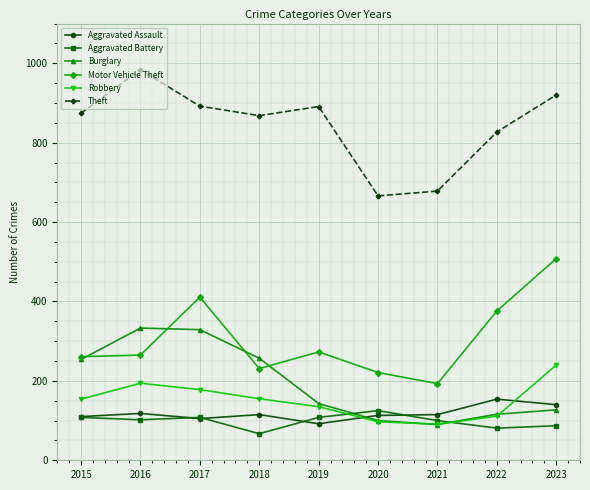

Which series has the largest total across all categories?

Theft